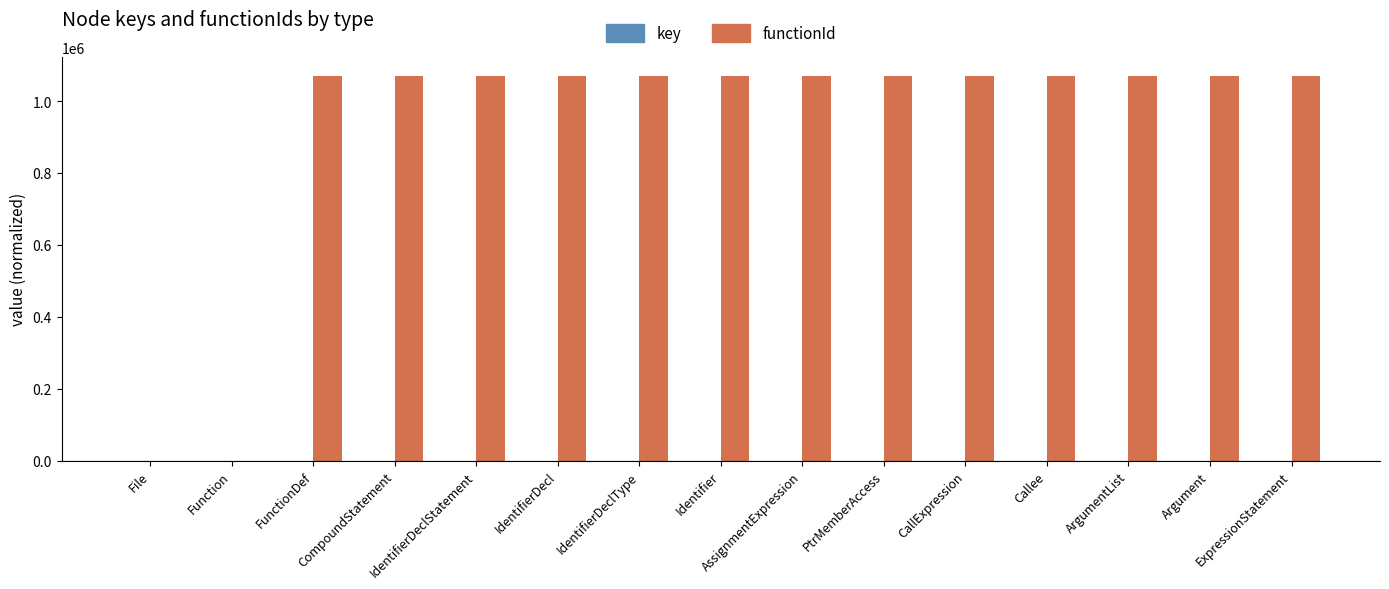

The value of functionId at IdentifierDeclStatement is 372678. True or false?

False